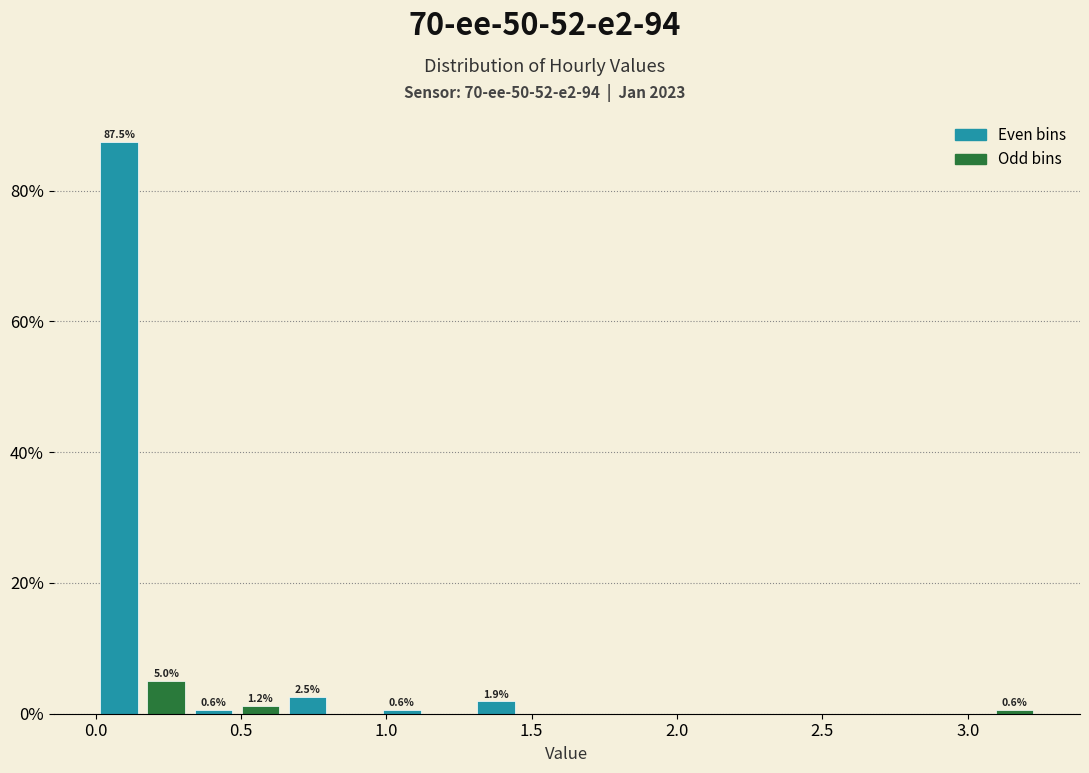

Read against the x-axis, roughly where is the centre of the tallest bar?

0.10